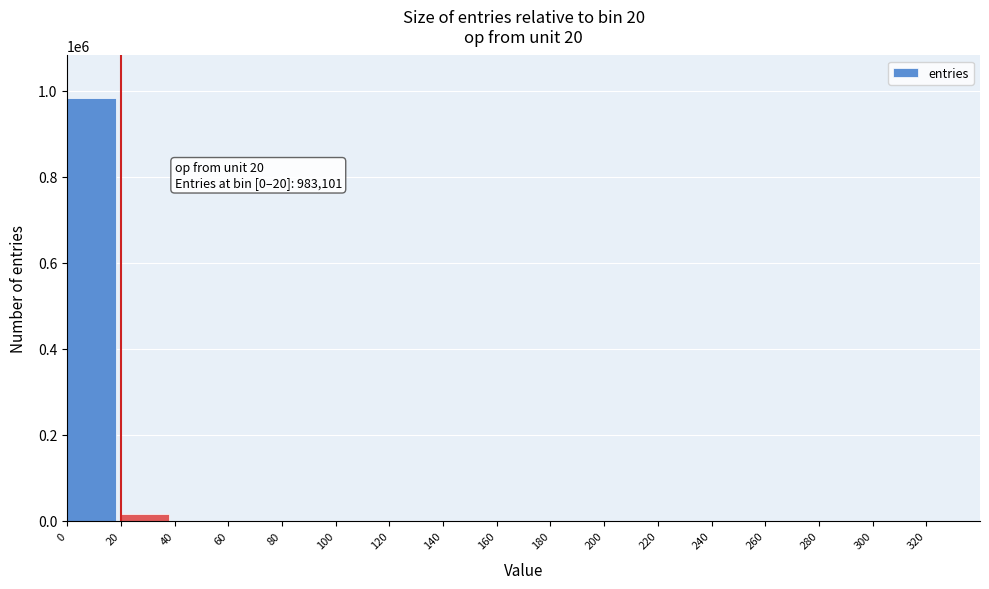

Is it true that the value at 180 is 0?

True